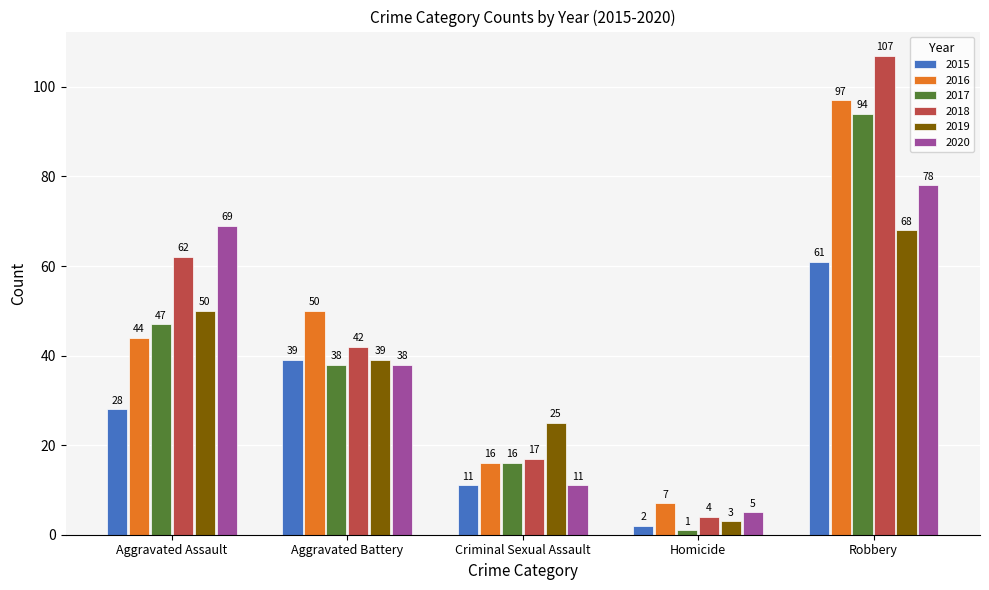

What value does the 2018 series have at Aggravated Assault, to the nearest 5?

60